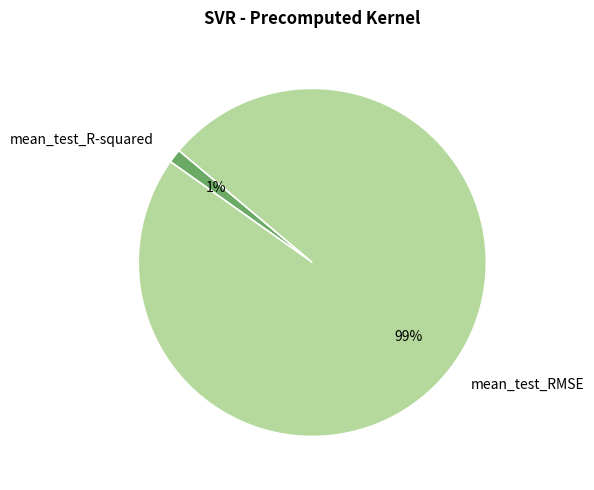

To the nearest percent, what portion does mean_test_R-squared represent?

1%